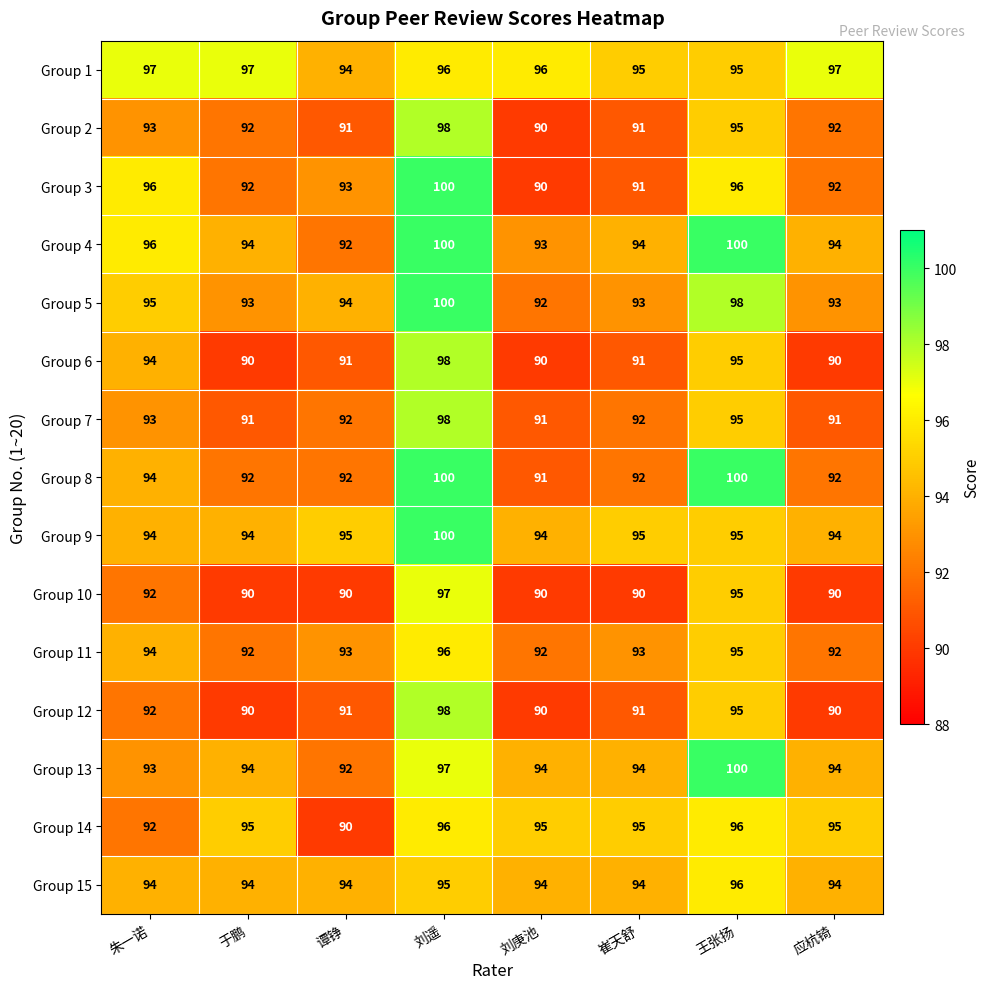

At how many categories does at least one series exceed 90?

8